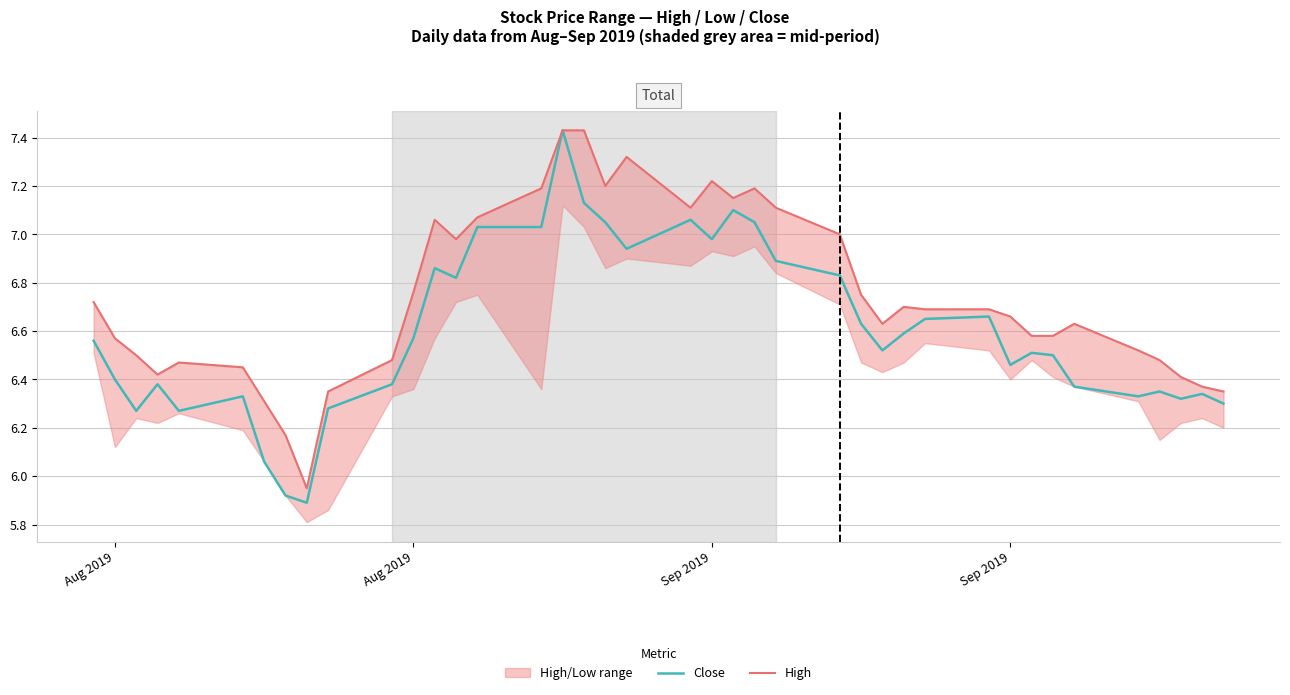

How many lines are shown in the chart?

2